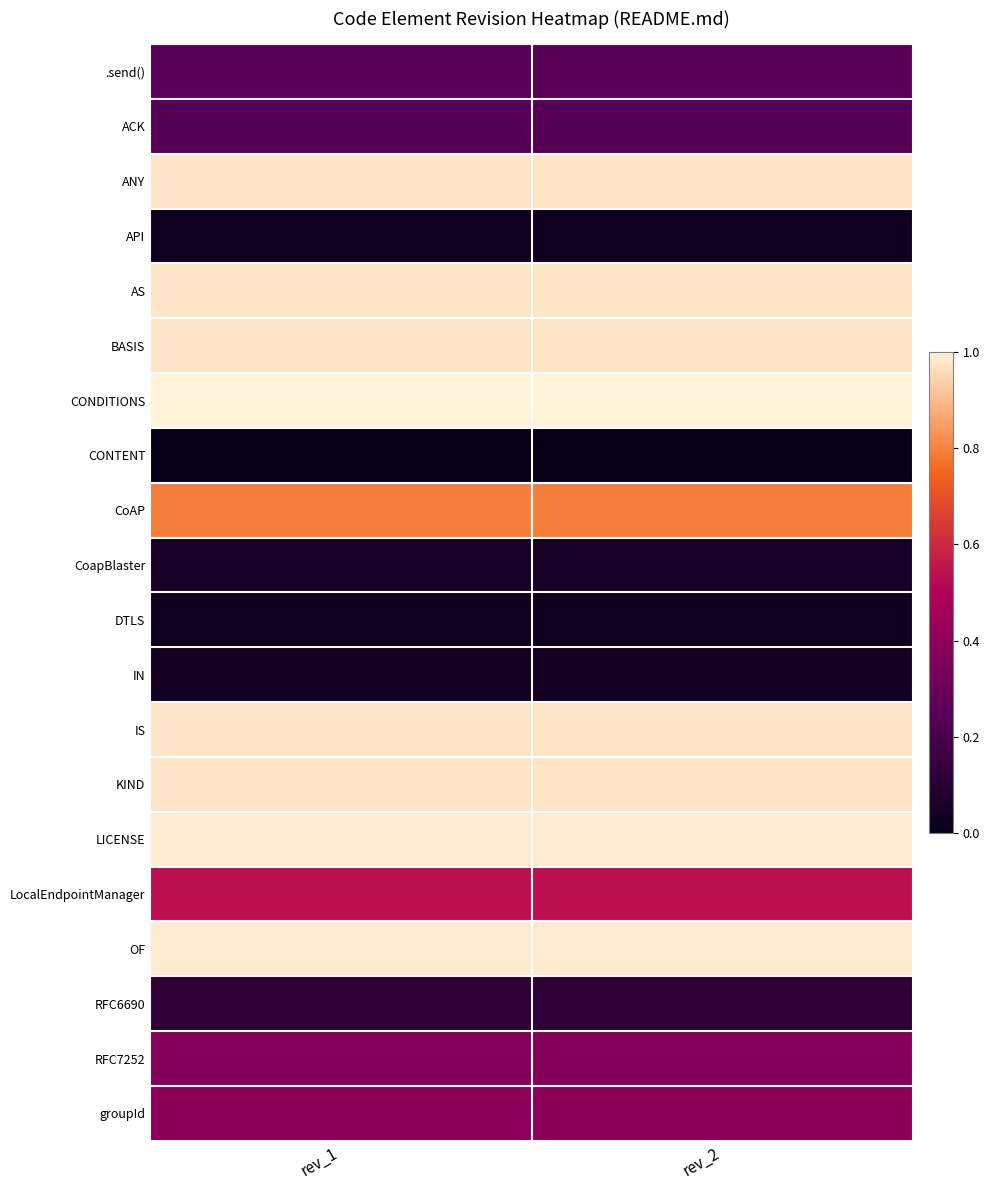

Reading left to right, transcribe all the data shown in this chart.

.send(): rev_1=0.3	rev_2=0.3
ACK: rev_1=0.2	rev_2=0.2
ANY: rev_1=1.0	rev_2=1.0
API: rev_1=0.0	rev_2=0.0
AS: rev_1=1.0	rev_2=1.0
BASIS: rev_1=1.0	rev_2=1.0
CONDITIONS: rev_1=1.0	rev_2=1.0
CONTENT: rev_1=0.0	rev_2=0.0
CoAP: rev_1=0.8	rev_2=0.8
CoapBlaster: rev_1=0.0	rev_2=0.0
DTLS: rev_1=0.0	rev_2=0.0
IN: rev_1=0.0	rev_2=0.0
IS: rev_1=1.0	rev_2=1.0
KIND: rev_1=1.0	rev_2=1.0
LICENSE: rev_1=1.0	rev_2=1.0
LocalEndpointManager: rev_1=0.5	rev_2=0.5
OF: rev_1=1.0	rev_2=1.0
RFC6690: rev_1=0.1	rev_2=0.1
RFC7252: rev_1=0.4	rev_2=0.4
groupId: rev_1=0.4	rev_2=0.4